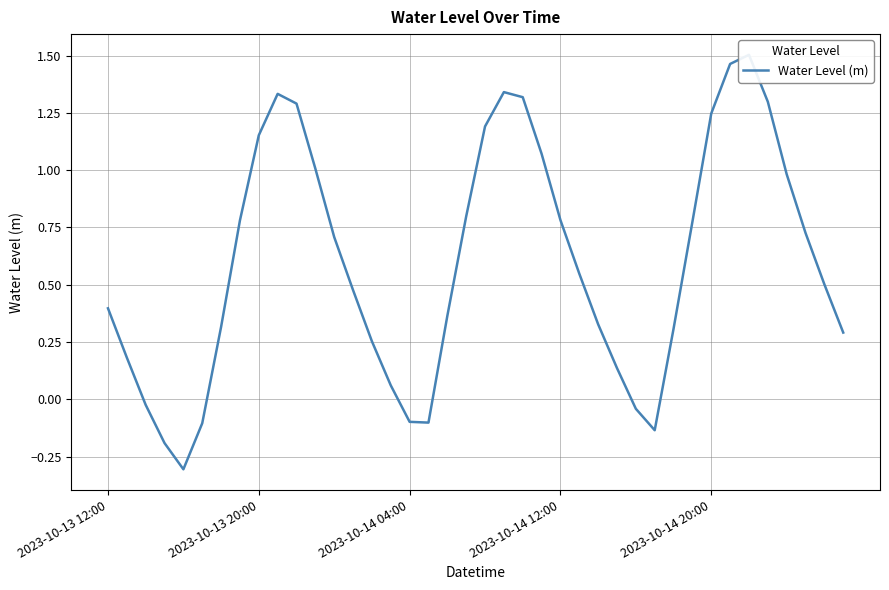

Reading left to right, list all the values displayed in this chart.

0.4	0.2	-0.0	-0.2	-0.3	-0.1	0.3	0.8	1.2	1.3	1.3	1.0	0.7	0.5	0.3	0.1	-0.1	-0.1	0.4	0.8	1.2	1.3	1.3	1.1	0.8	0.5	0.3	0.1	-0.0	-0.1	0.3	0.8	1.2	1.5	1.5	1.3	1.0	0.7	0.5	0.3